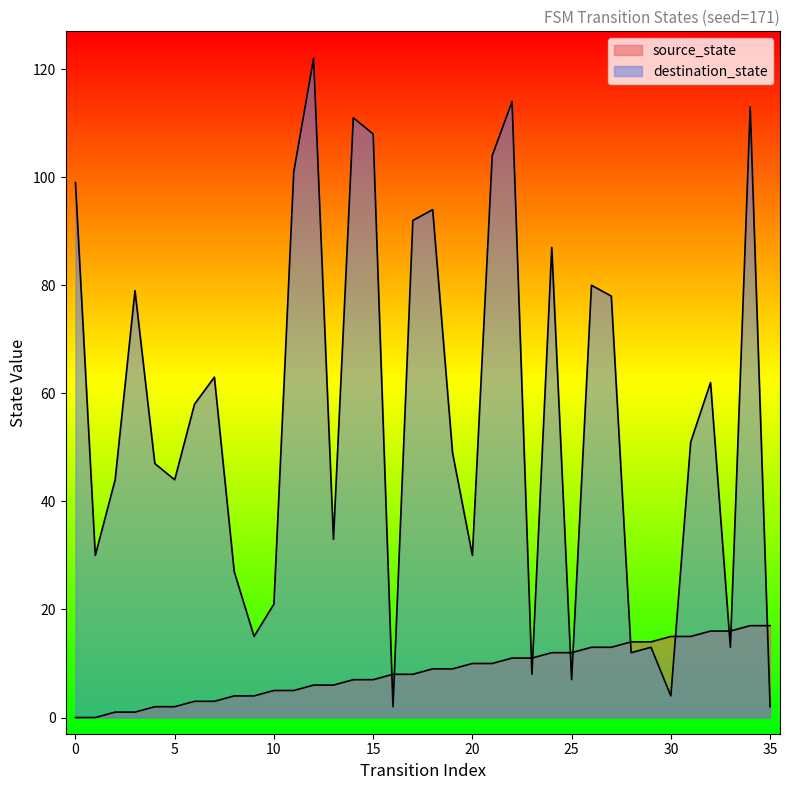

What is the total value across all series at 19?

58